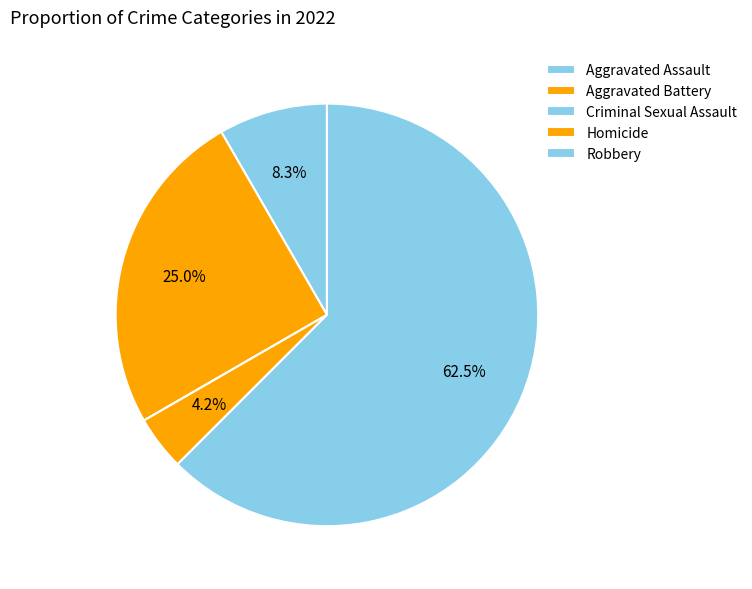

Between Robbery and Aggravated Battery, which is larger?

Robbery